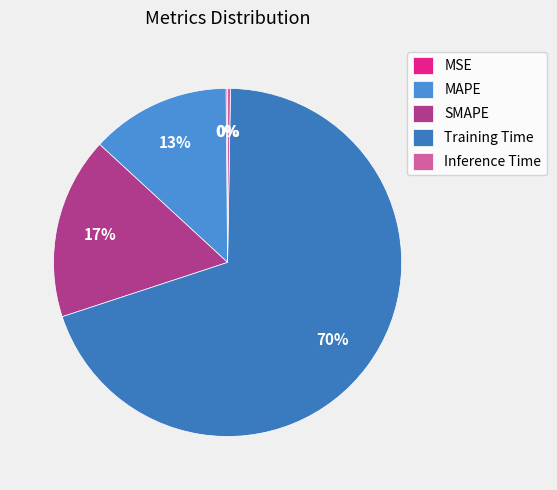

Is it true that SMAPE is 17% of the pie?

True